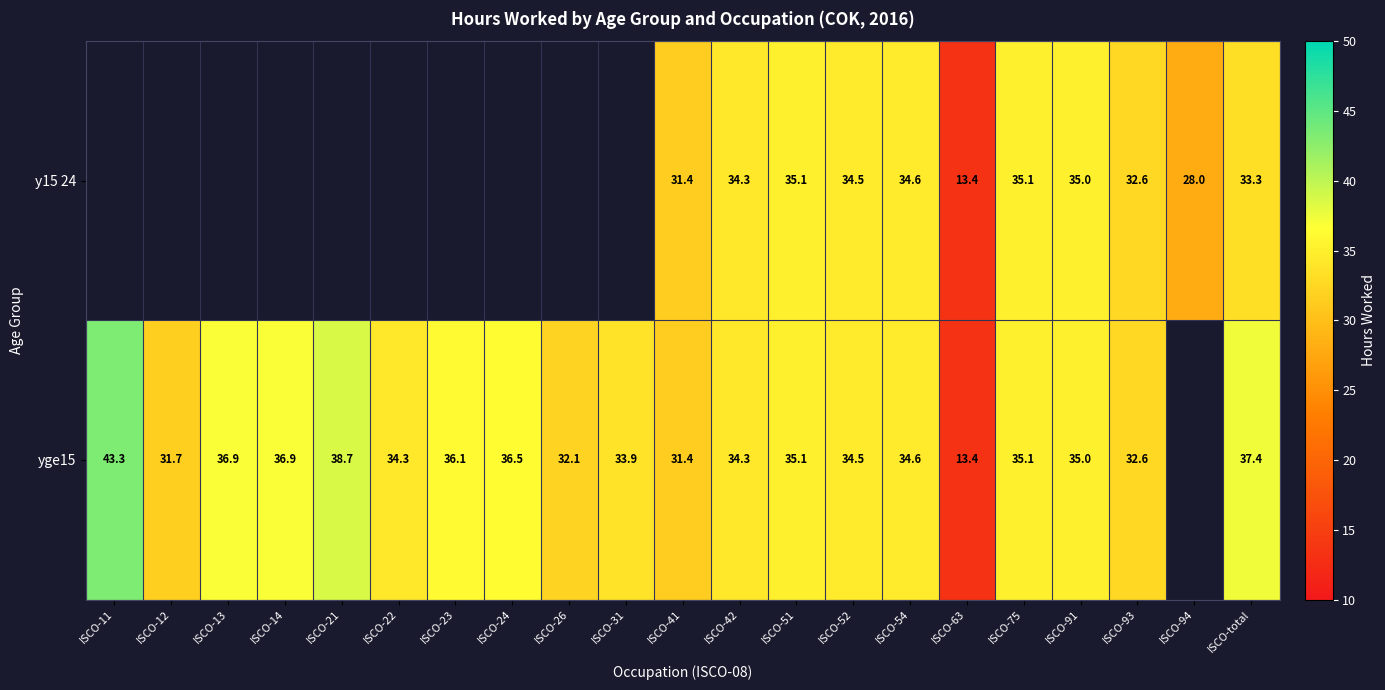

At which category is the sum across all series the highest?

ISCO-total